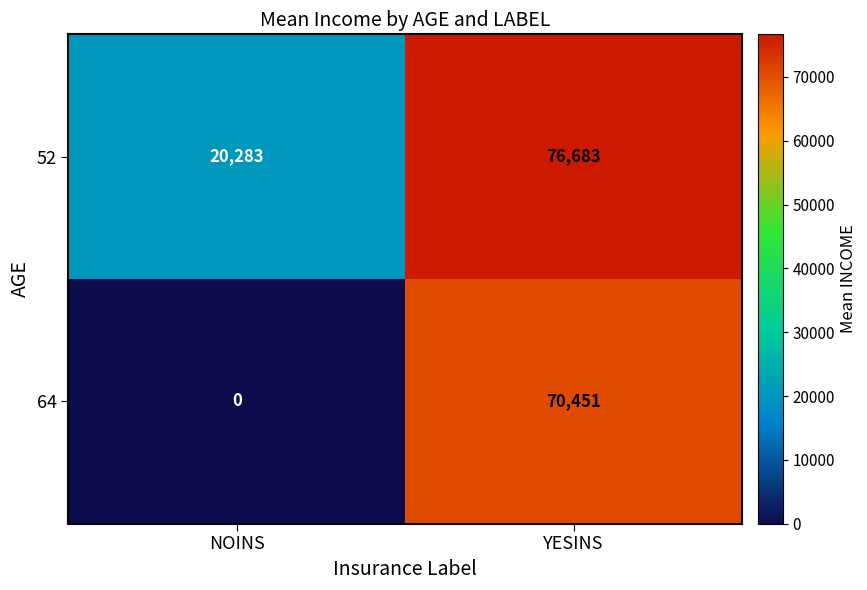

Which series has the largest total across all categories?

52